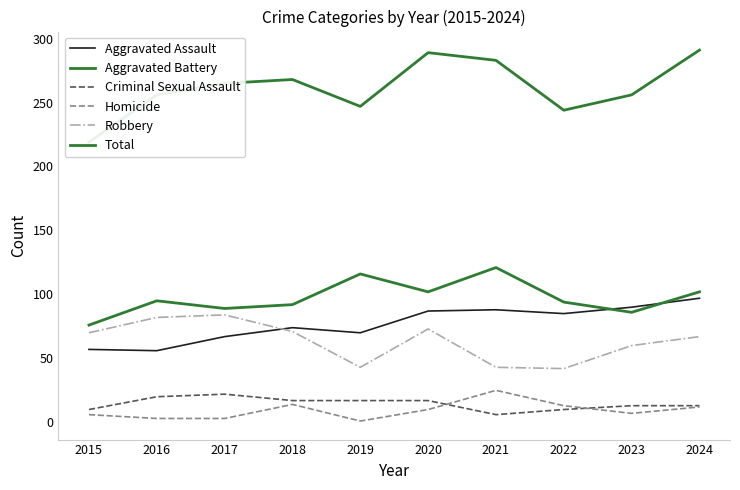

What is the difference between the maximum and minimum values in the Aggravated Battery series?

45